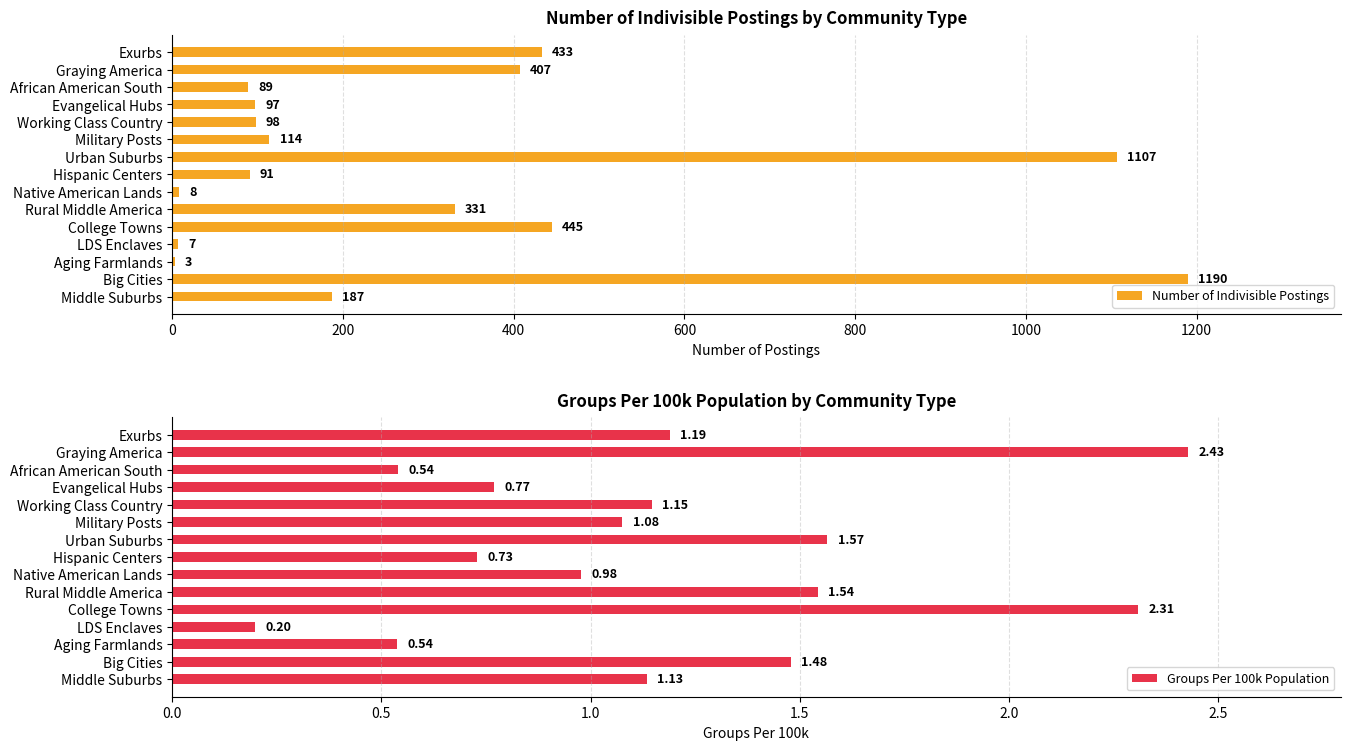

At how many categories does at least one series exceed 1139?

1